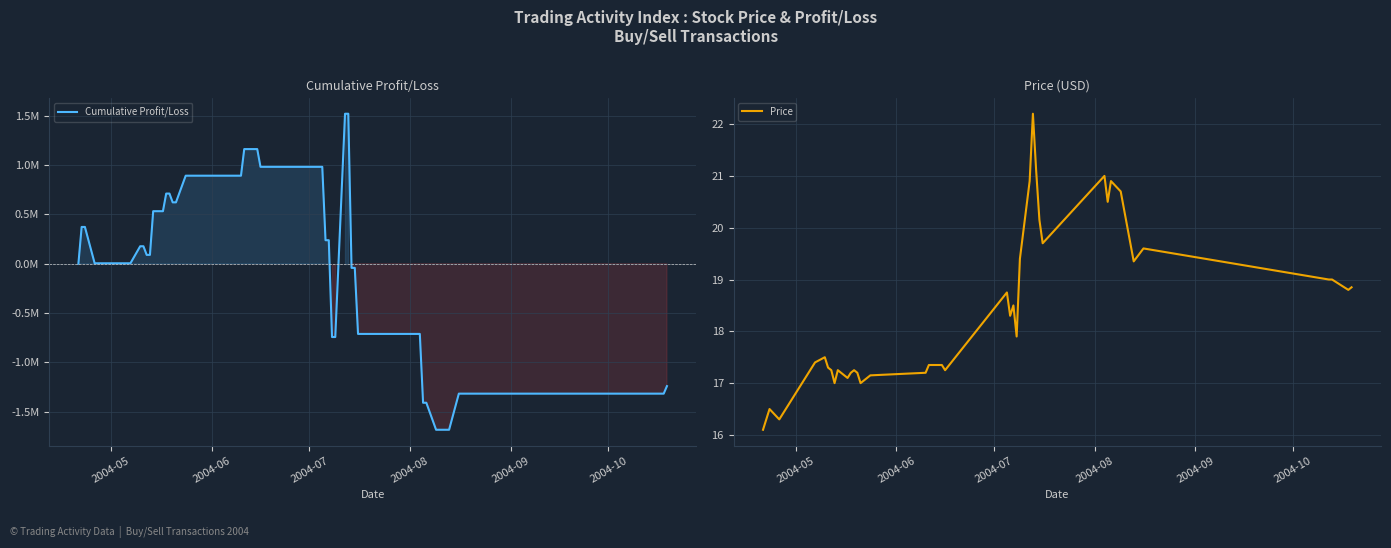

What is the lowest value of the Price series?

16.1